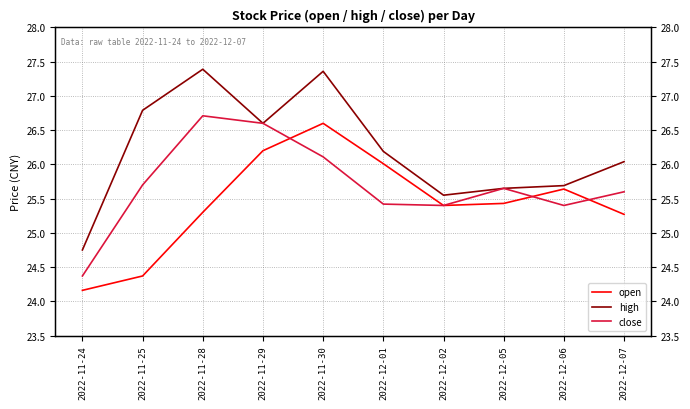

What is the total value across all series at 2022-12-01?

77.6